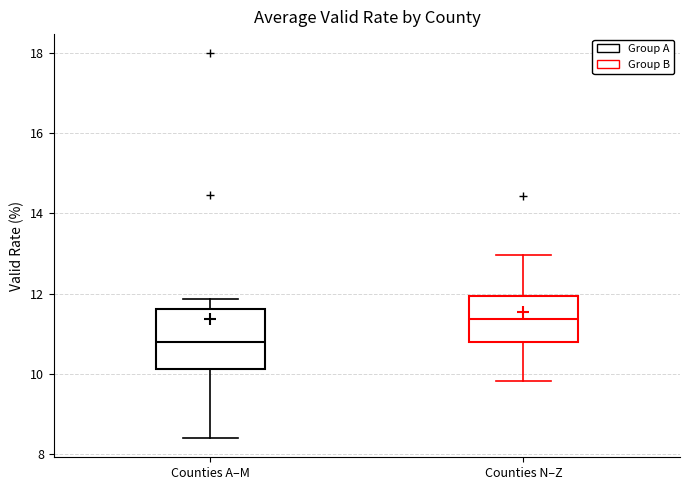

Which box has the lowest median line?

Counties A–M